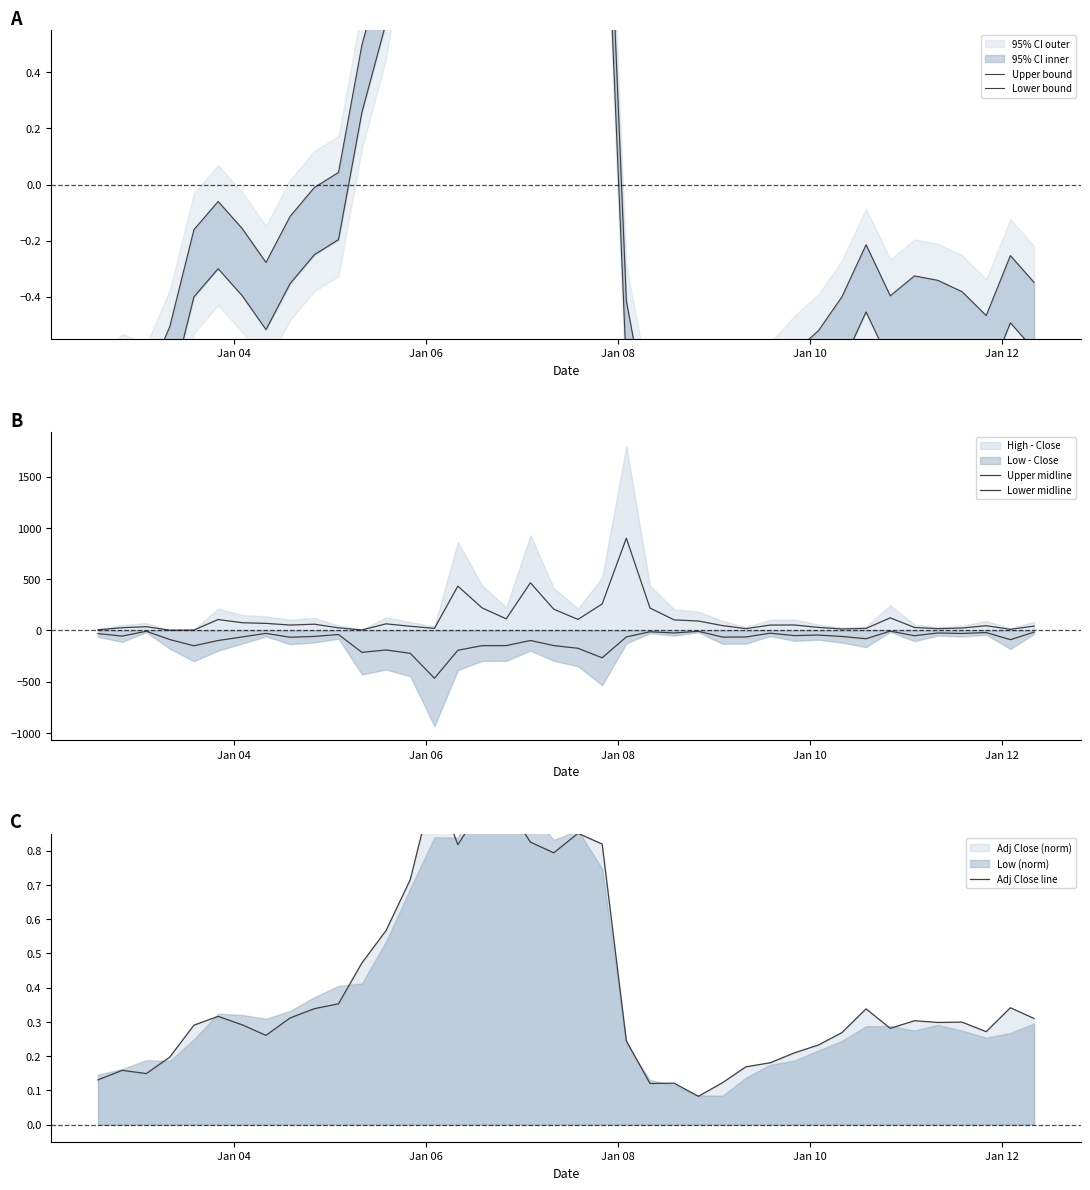

At how many categories does at least one series exceed -297?

40